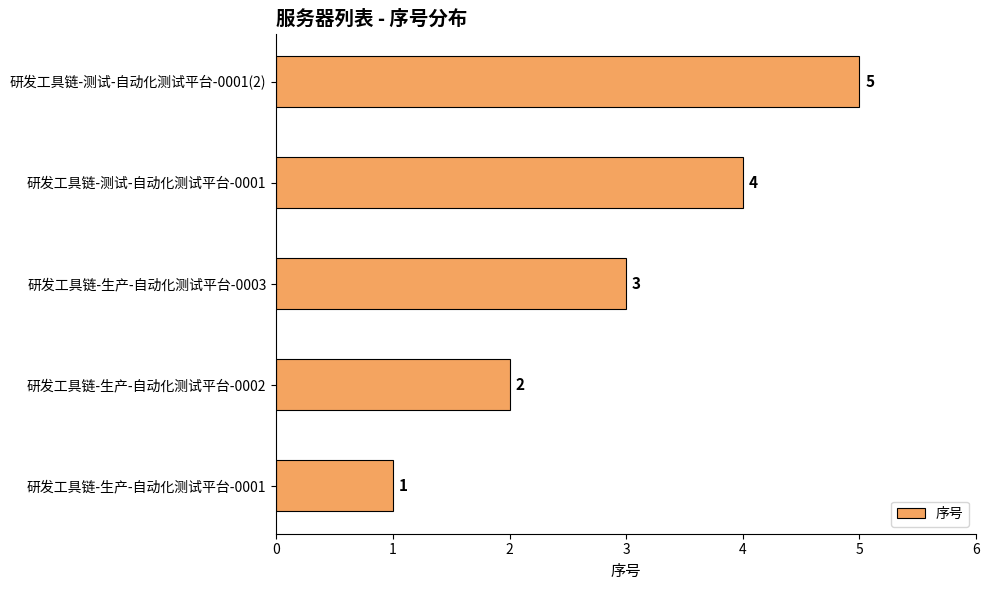

Approximately how many times larger is the value at 研发工具链-测试-自动化测试平台-0001(2) compared to 研发工具链-生产-自动化测试平台-0003?

1.7